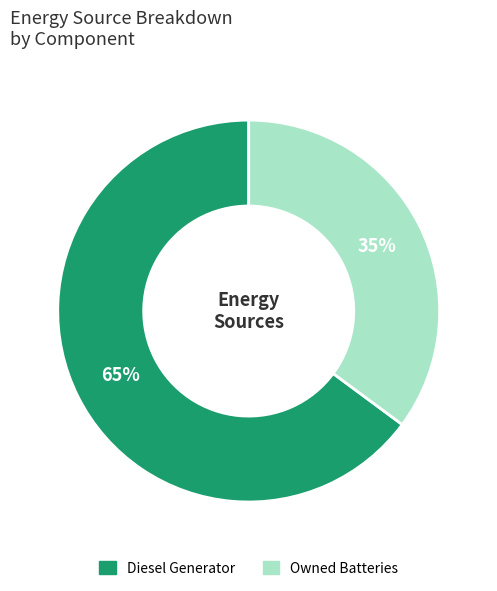

To the nearest percent, what is the difference between the largest and smallest slice percentages?

30%